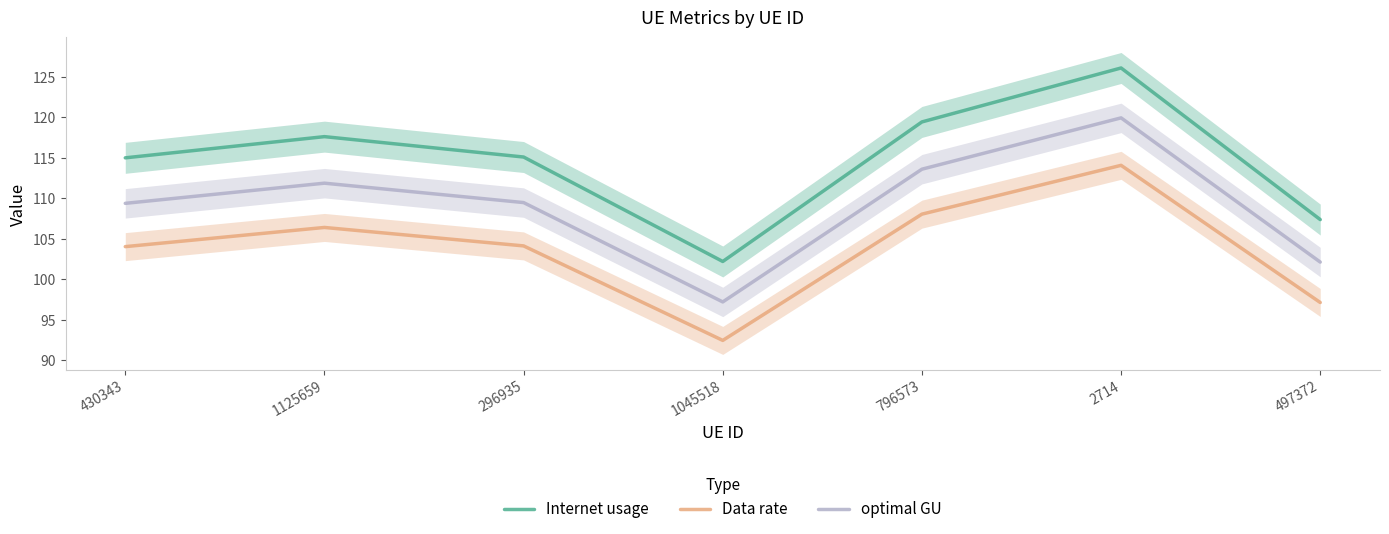

What is the difference between the Data rate values at 1045518 and 2714?

21.6